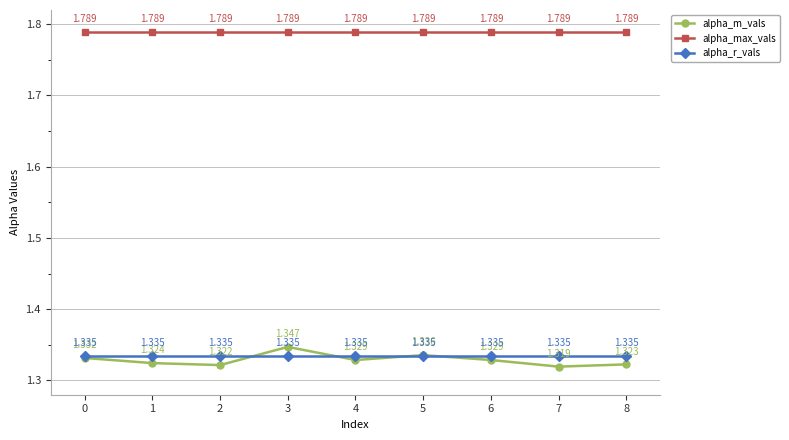

True or false: alpha_r_vals and alpha_max_vals intersect in this chart.

False